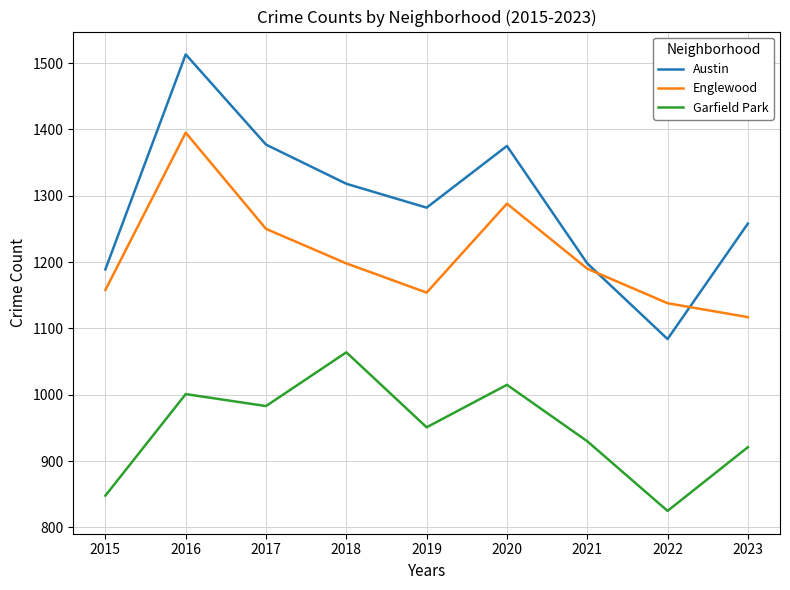

Where do Austin and Englewood first cross each other?

2021 and 2022